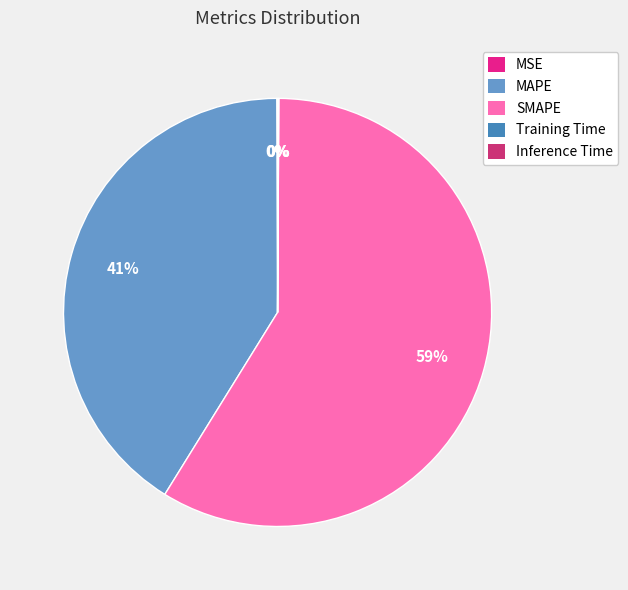

What is the largest slice in the pie chart?

SMAPE